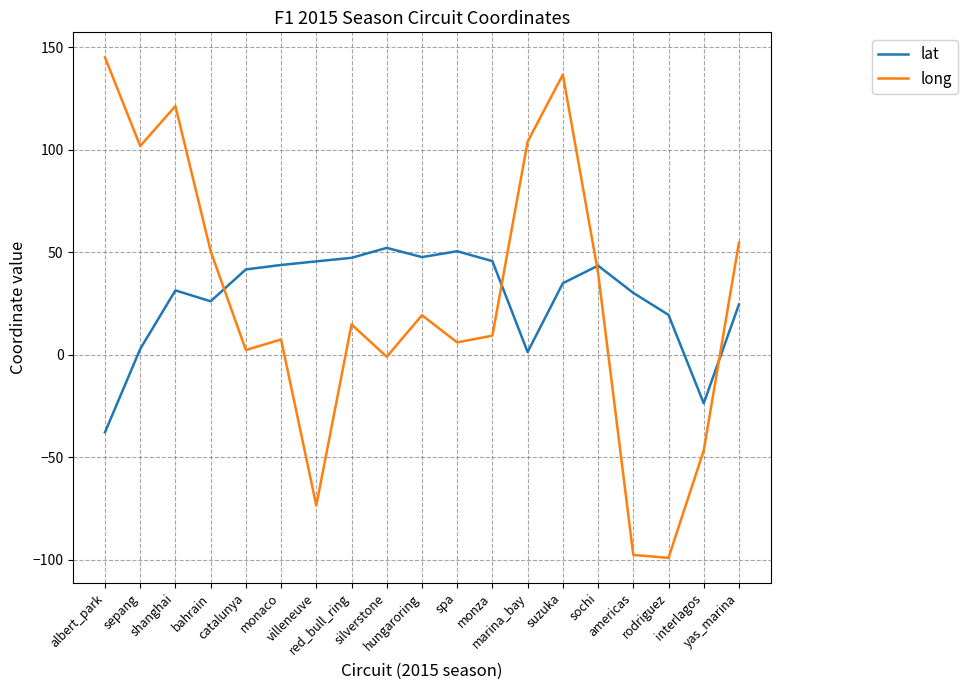

At which category does lat reach its first local peak?

shanghai